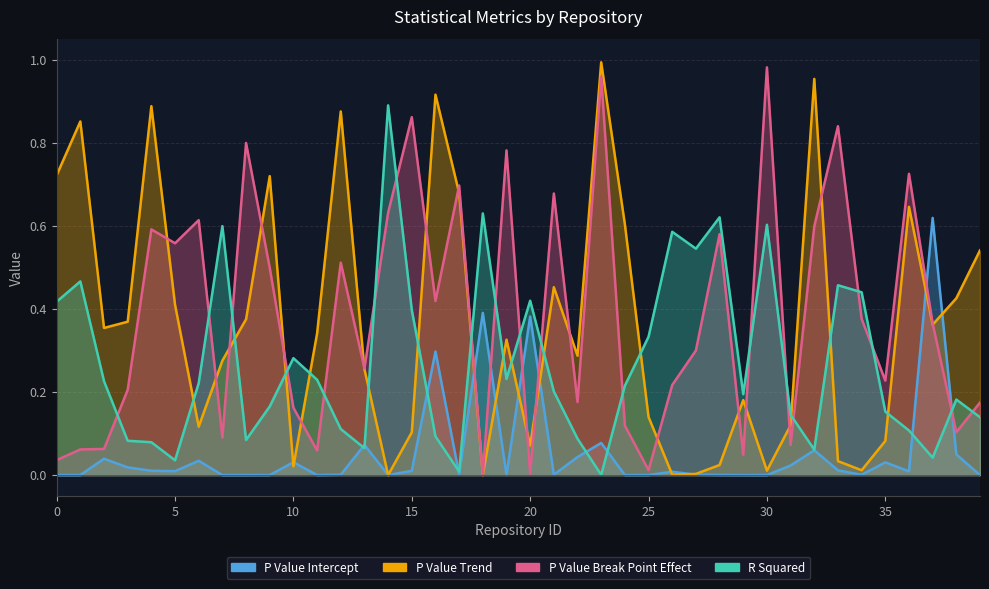

Between 7 and 0, which is larger?

7